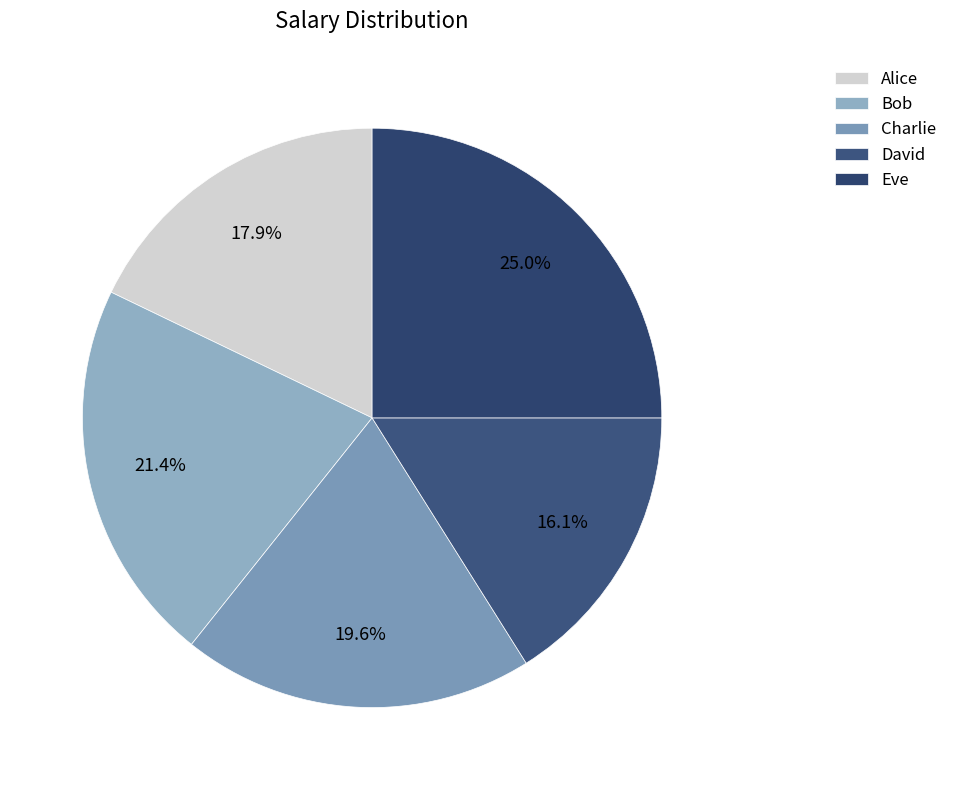

Does David account for over 50% of the chart?

No